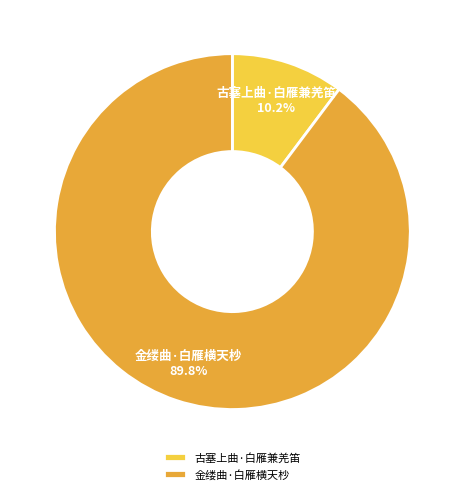

To the nearest percent, what is the average slice percentage?

50%